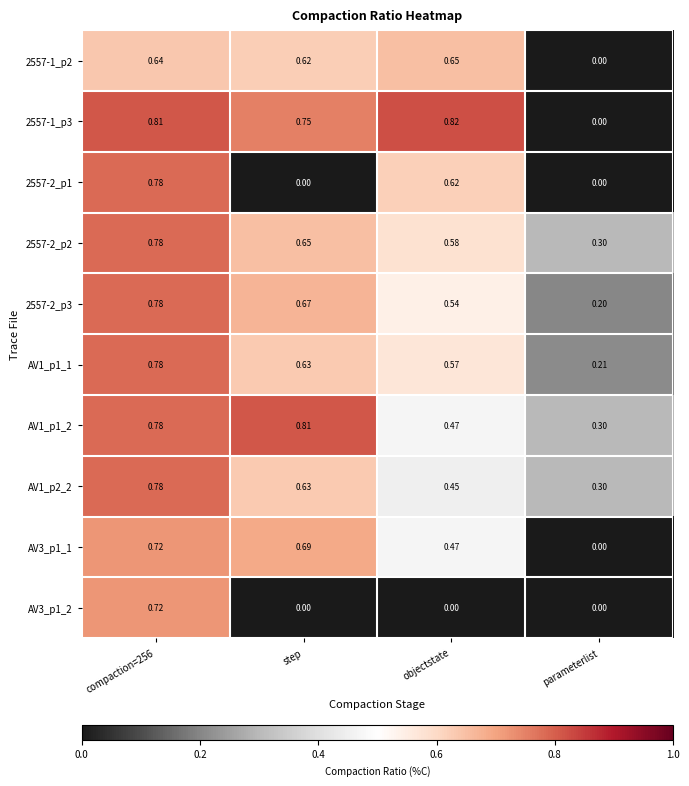

Is the value of 2557-2_p3 at step greater than the value of 2557-1_p2 at objectstate?

Yes